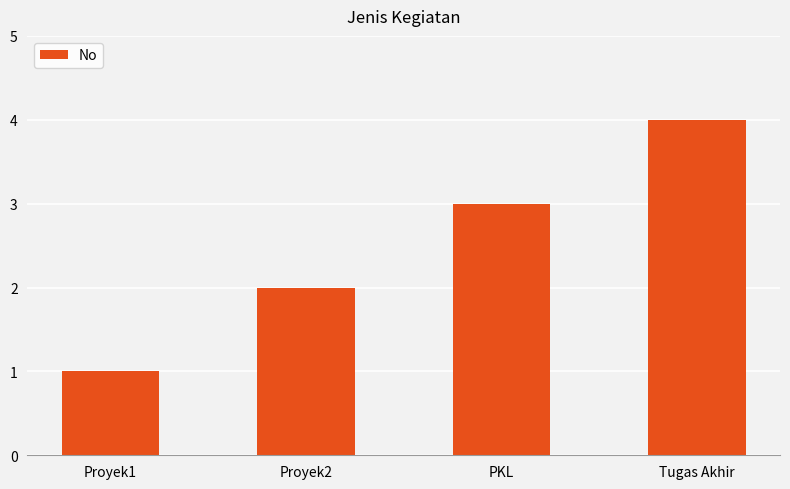

Which has a higher value, PKL or Proyek2?

PKL